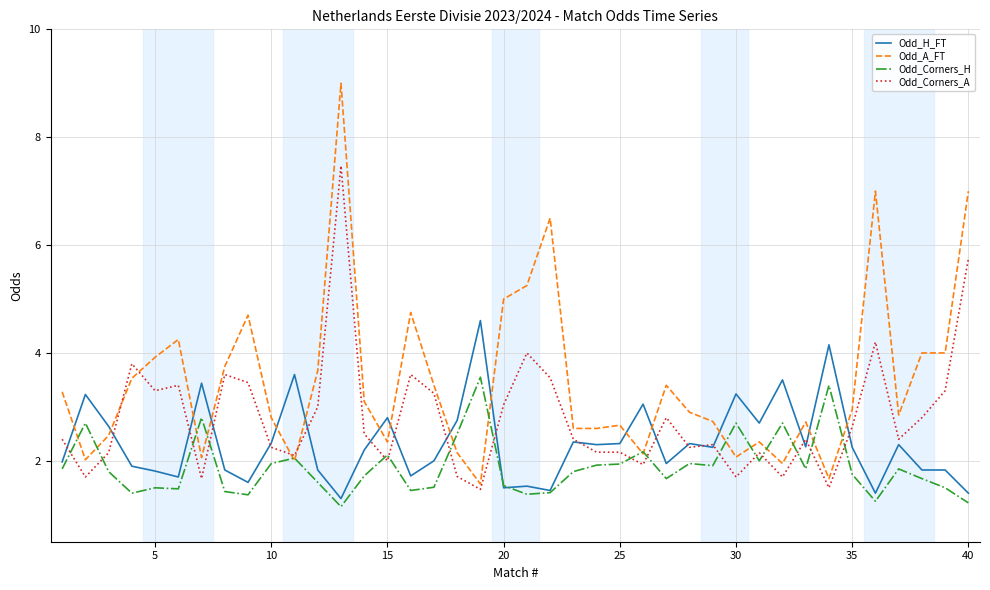

Rank the series by their maximum value, from lowest to highest.

Odd_Corners_H, Odd_H_FT, Odd_Corners_A, Odd_A_FT